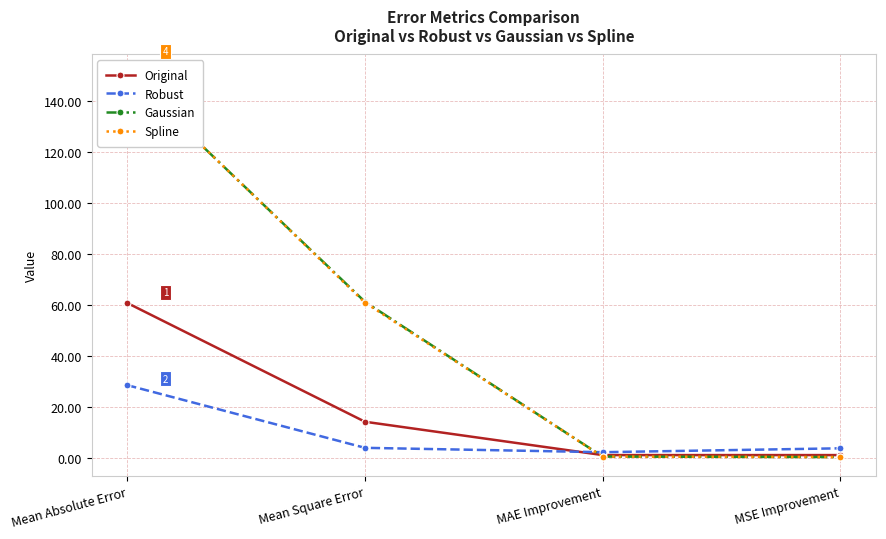

Which series ends up on top after the final intersection of Gaussian and Spline?

Spline